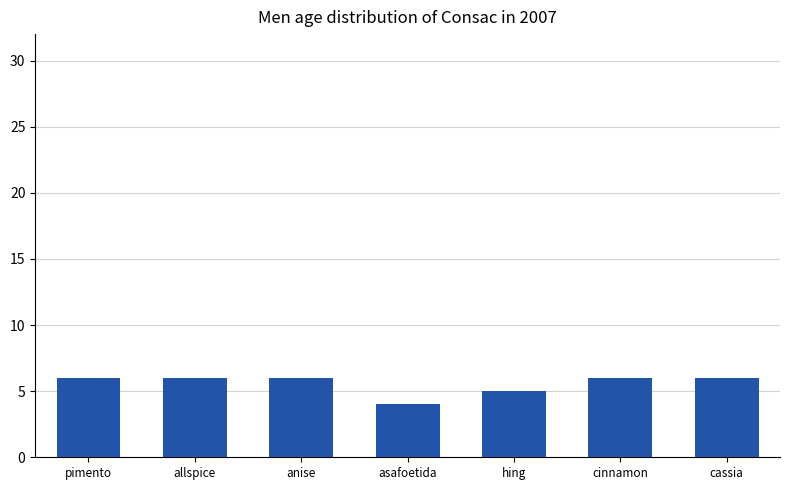

Does the chart contain stacked bars?

No